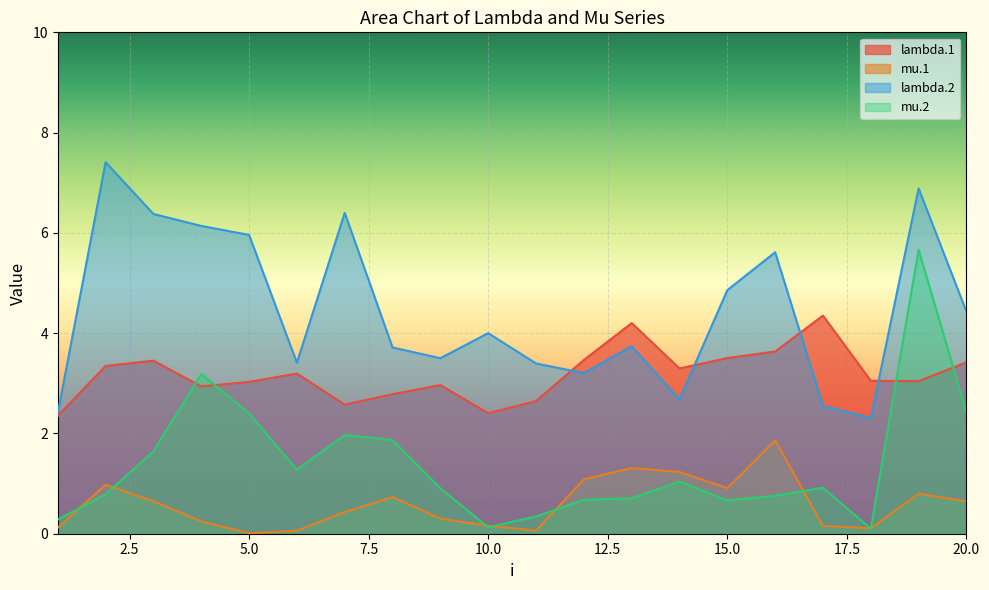

At which category does lambda.2 reach its first local peak?

2